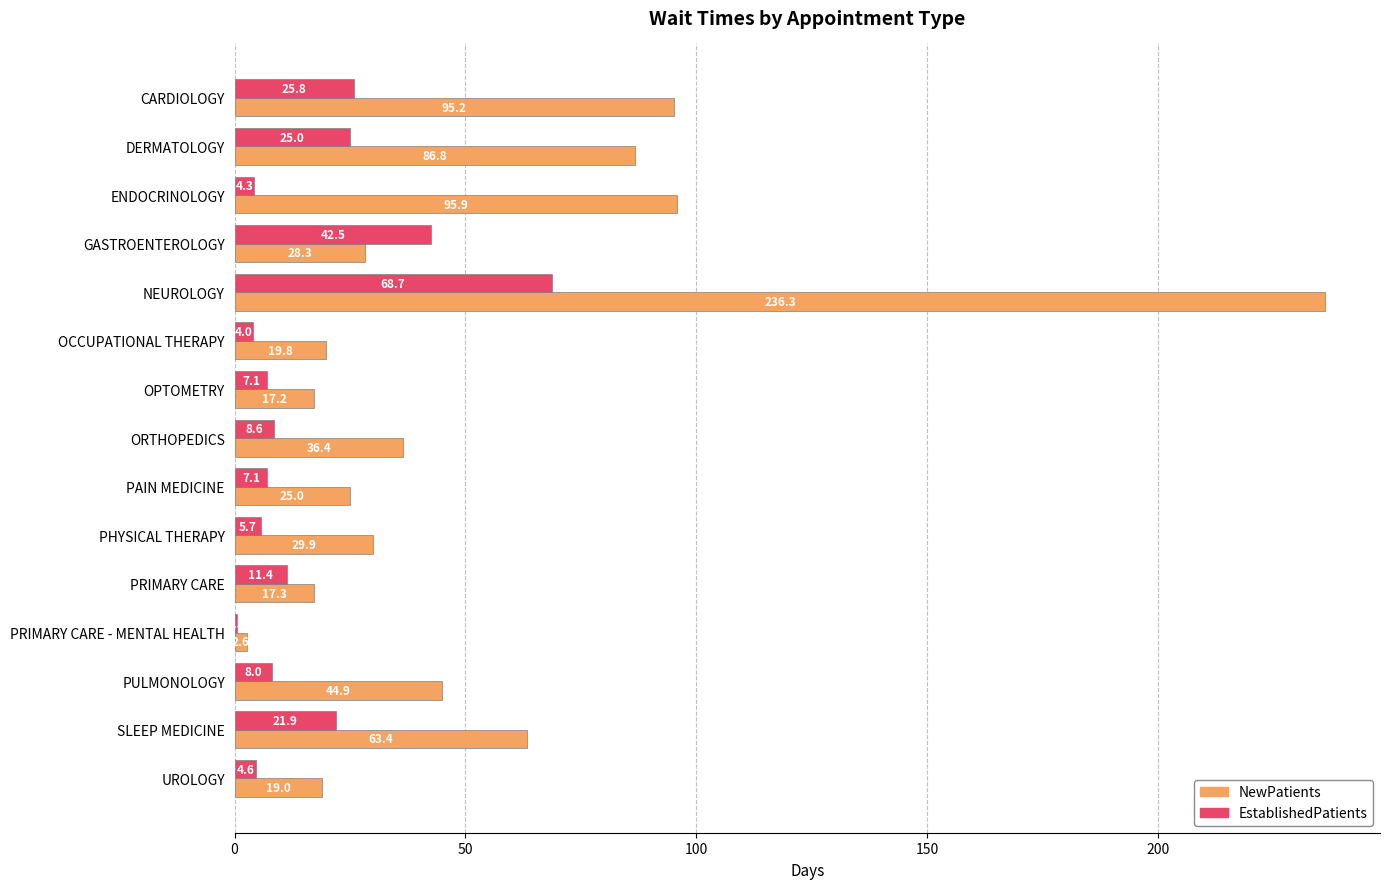

Between OCCUPATIONAL THERAPY and OPTOMETRY, which series saw the biggest shift?

EstablishedPatients